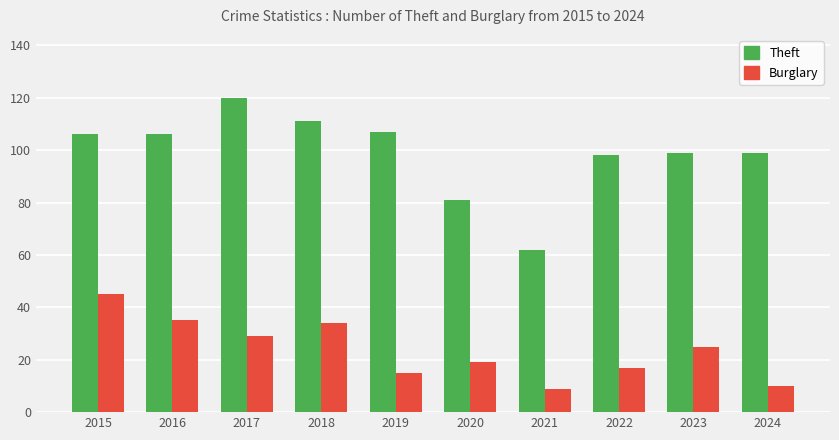

At how many categories does at least one series exceed 67?

9